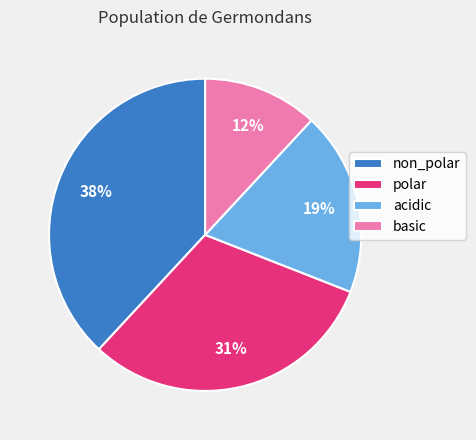

The basic slice represents 12% of the pie. True or false?

True